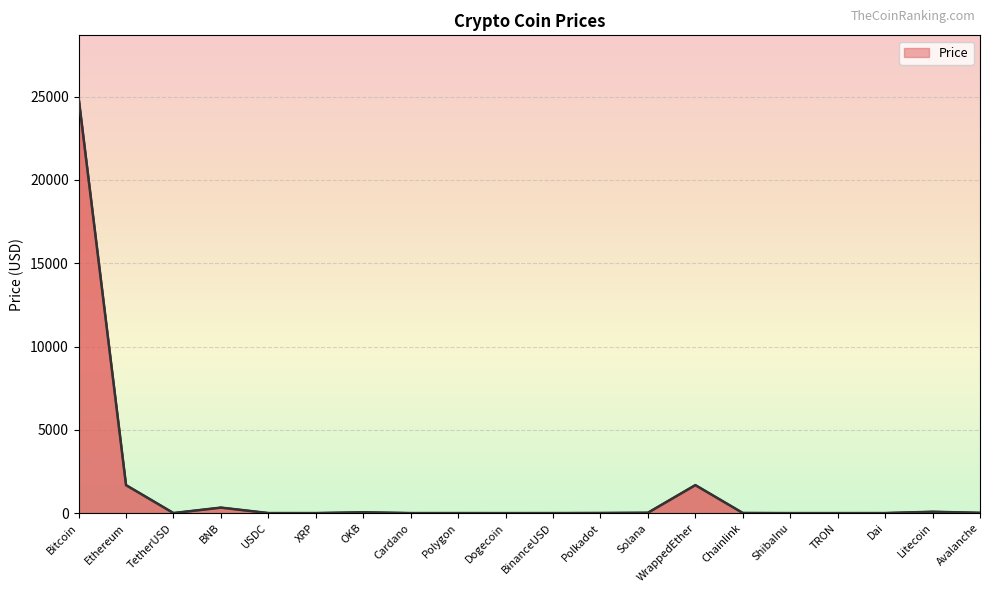

Which category has the highest value across all series?

Bitcoin